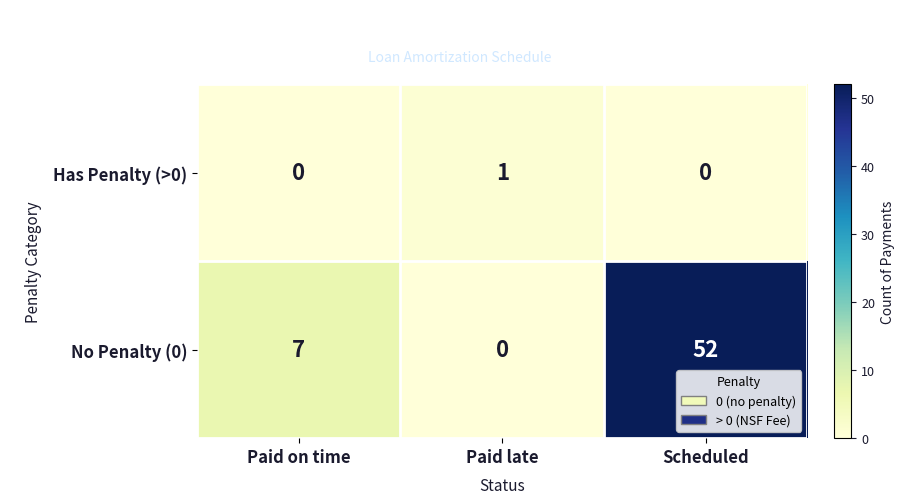

Is it true that No Penalty (0) equals 52 at Scheduled?

True